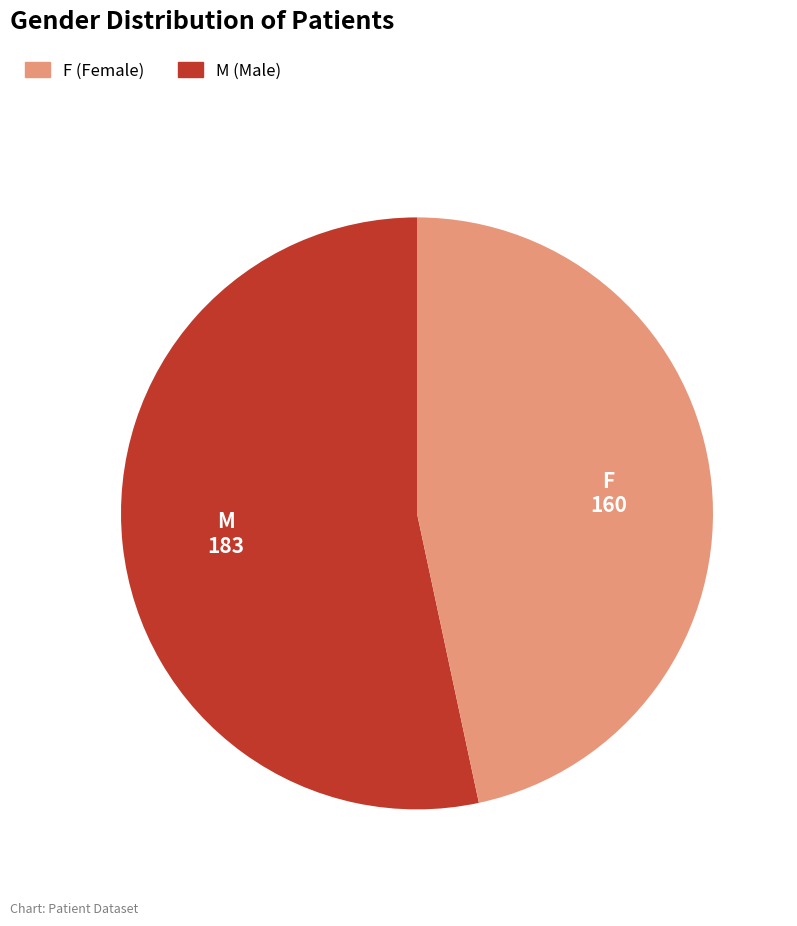

Is there a majority slice in this chart?

Yes